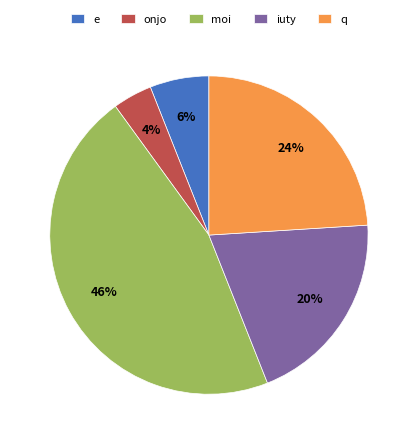

Is it true that onjo is 4% of the pie?

True